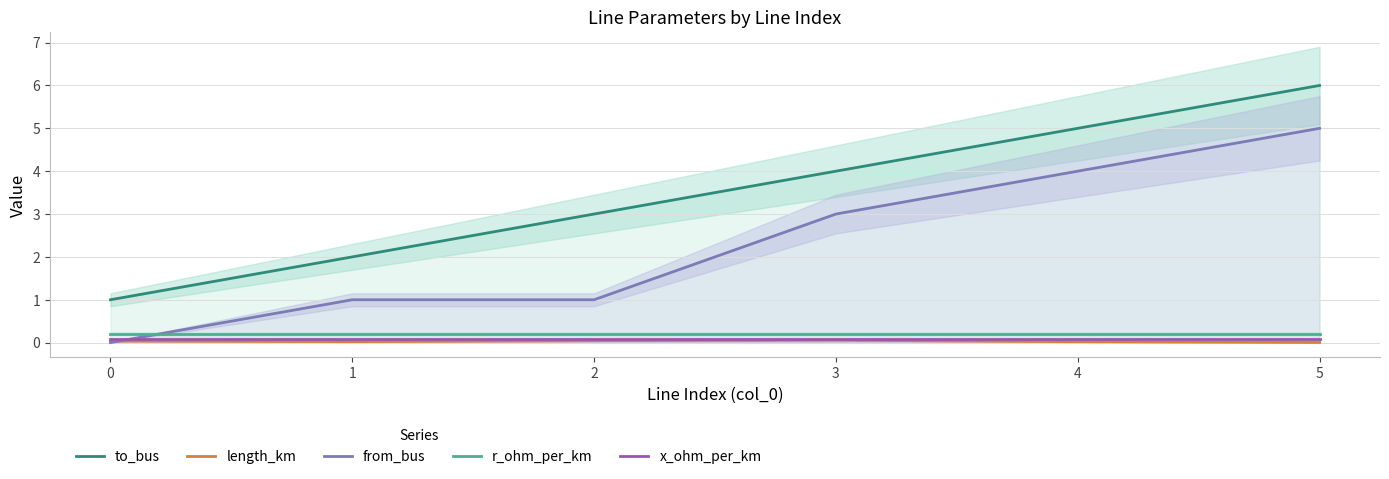

At which label is to_bus closest to 3?

2